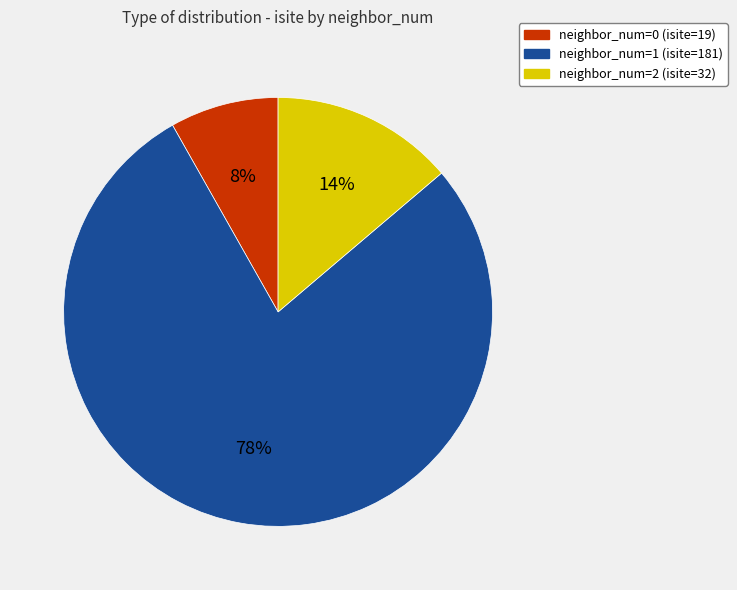

Which slice represents more than half of the pie?

neighbor_num=1 (isite=181)